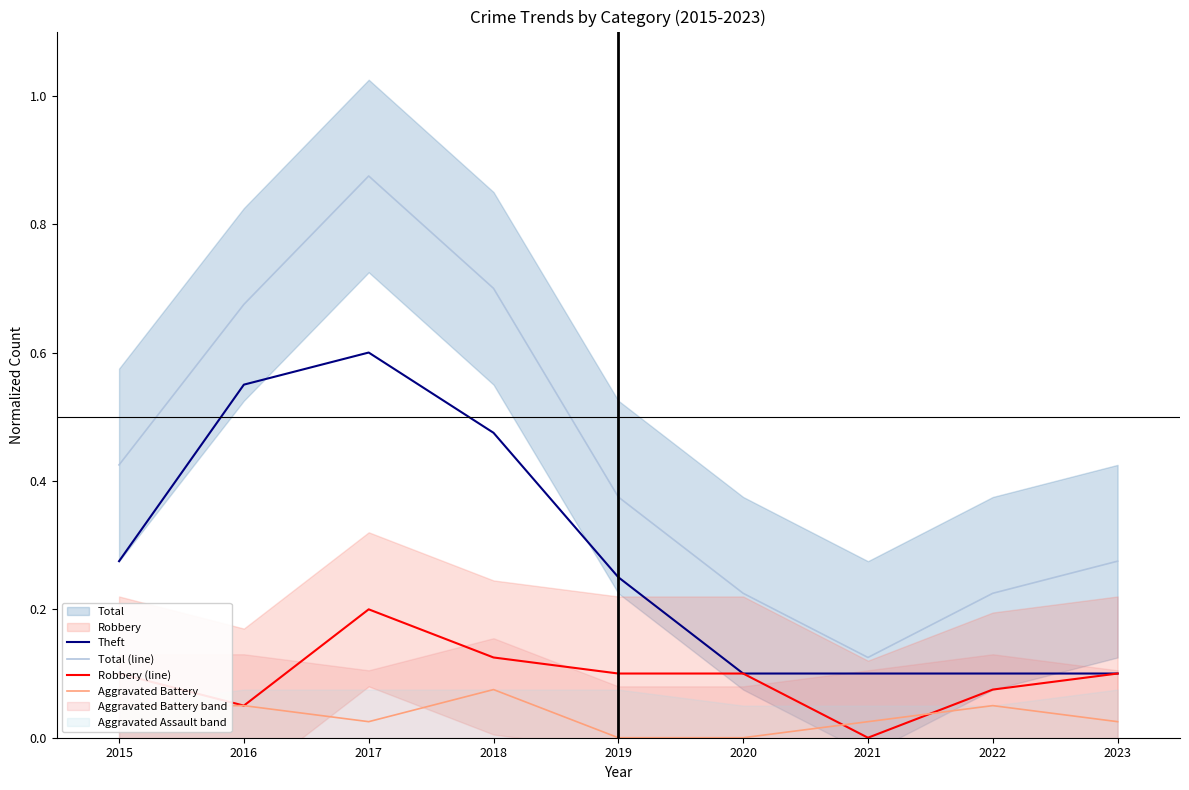

Where is the first local minimum for Aggravated Battery?

2017